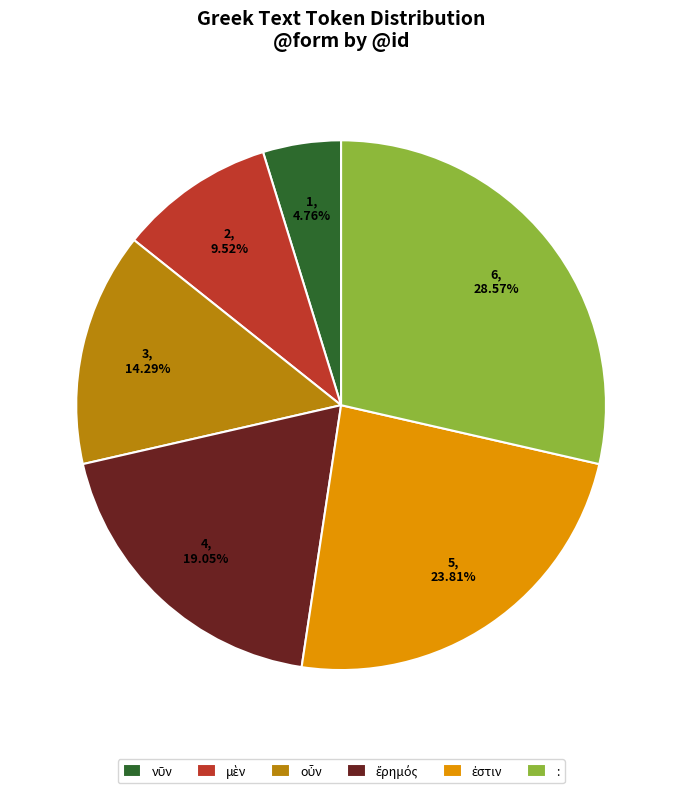

What is the largest slice in the pie chart?

: